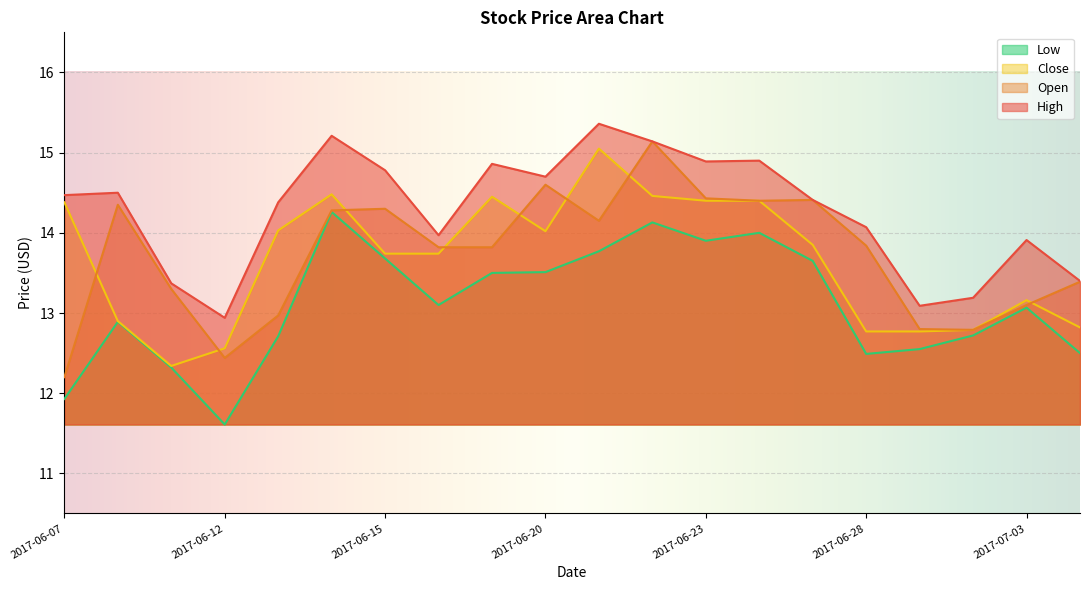

List the series in order of their peak value, highest first.

High, Open, Close, Low